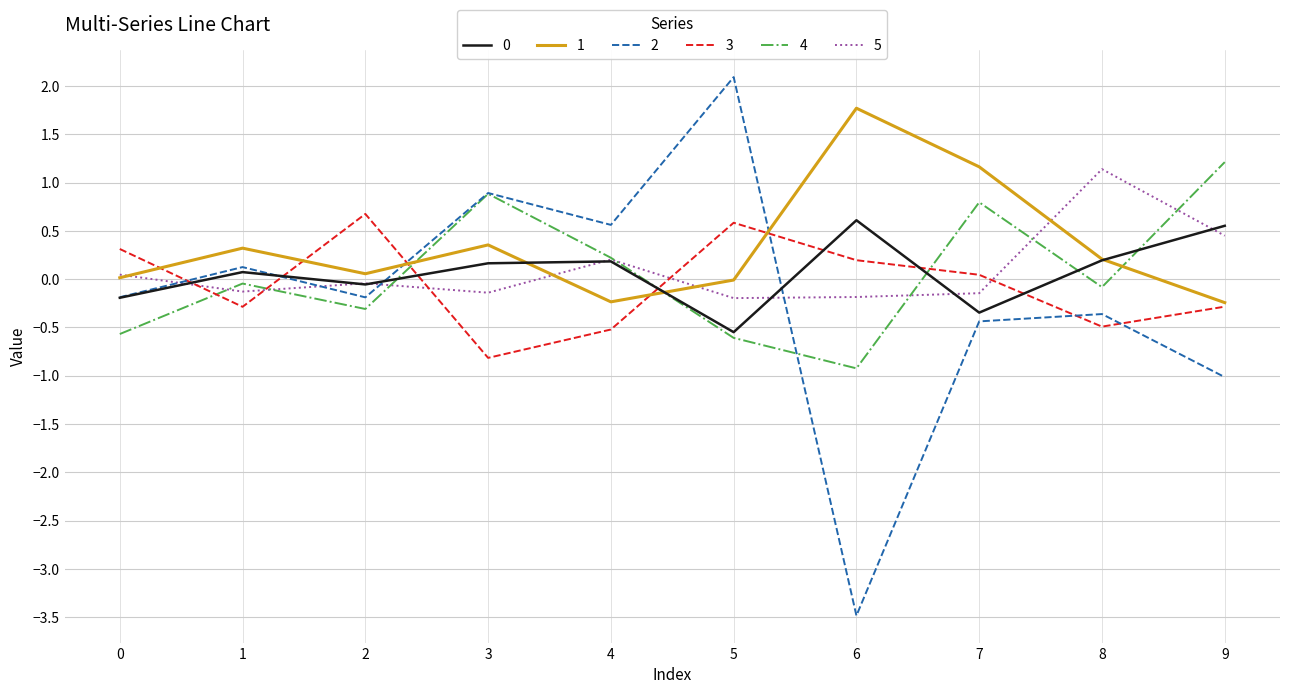

What is the highest value of the 4 series?

1.2